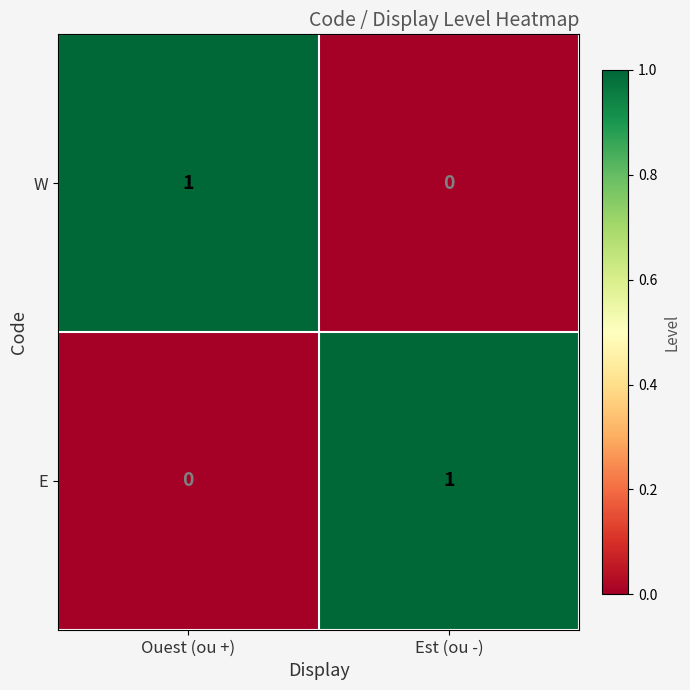

Reading right to left, list all the values displayed in this chart.

W: Est (ou -)=0	Ouest (ou +)=1
E: Est (ou -)=1	Ouest (ou +)=0